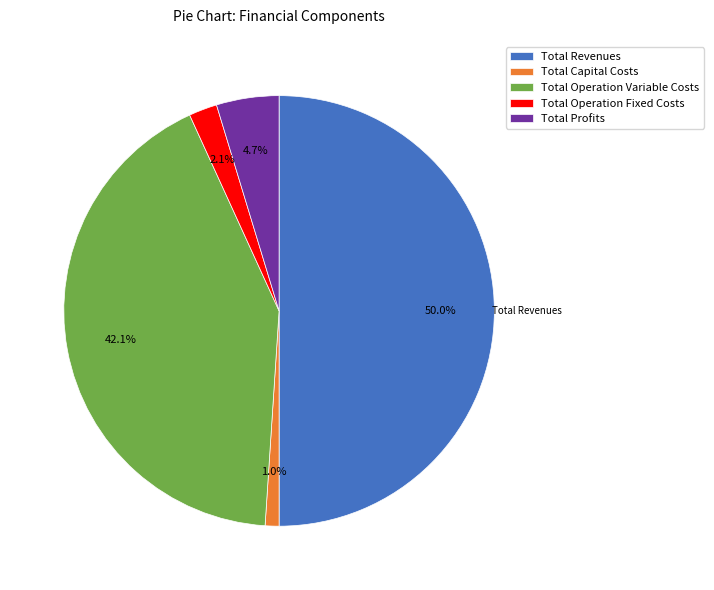

How much of the chart is everything except Total Profits?

95.3%